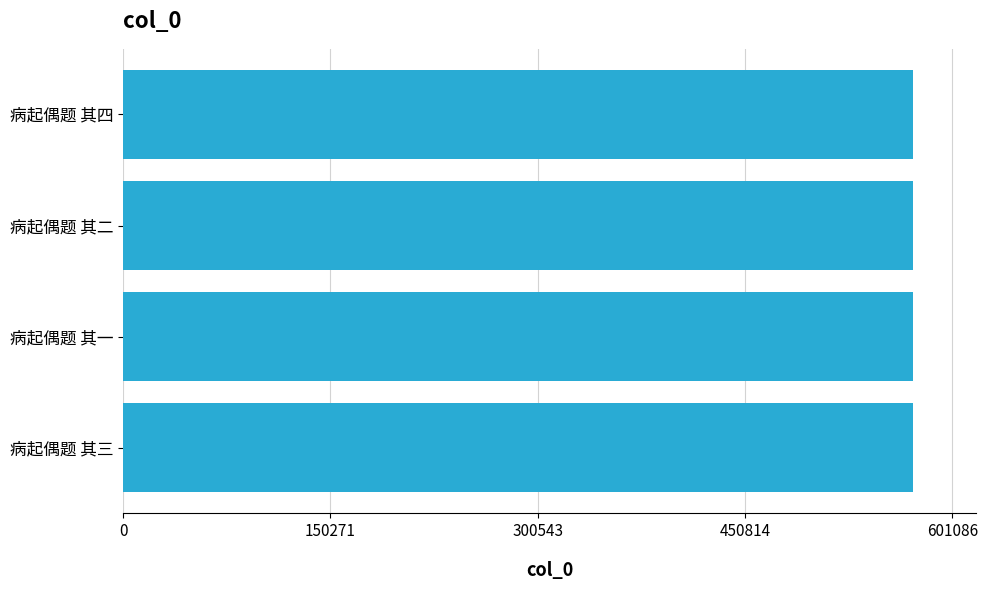

What is the smallest value displayed?

572460